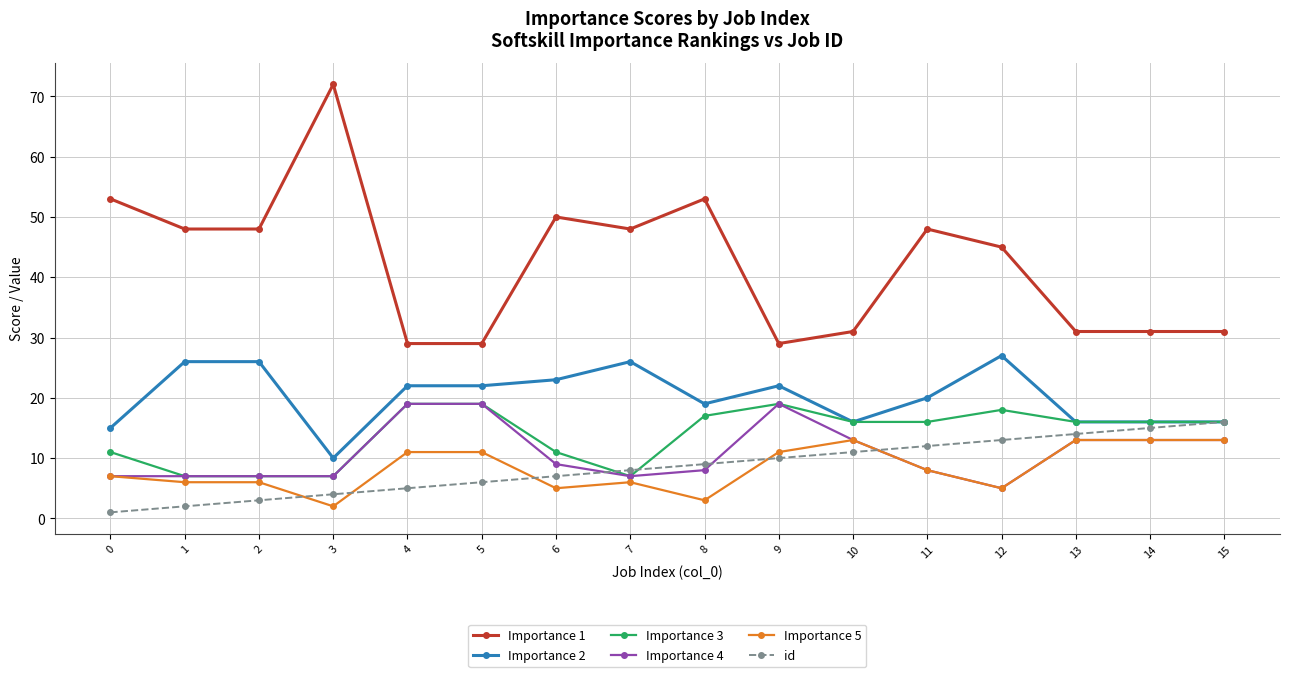

What is the greatest value displayed?

72